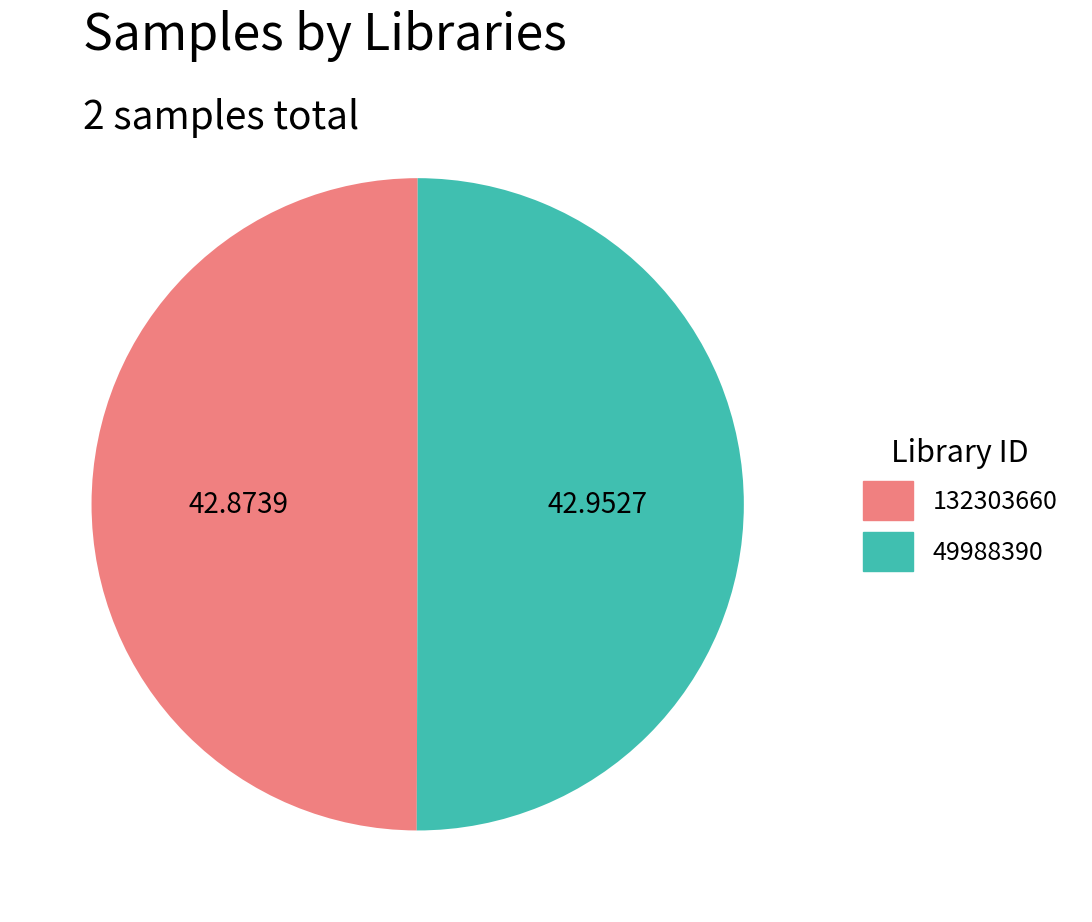

Do 132303660 and 49988390 together represent more than half of the pie?

Yes